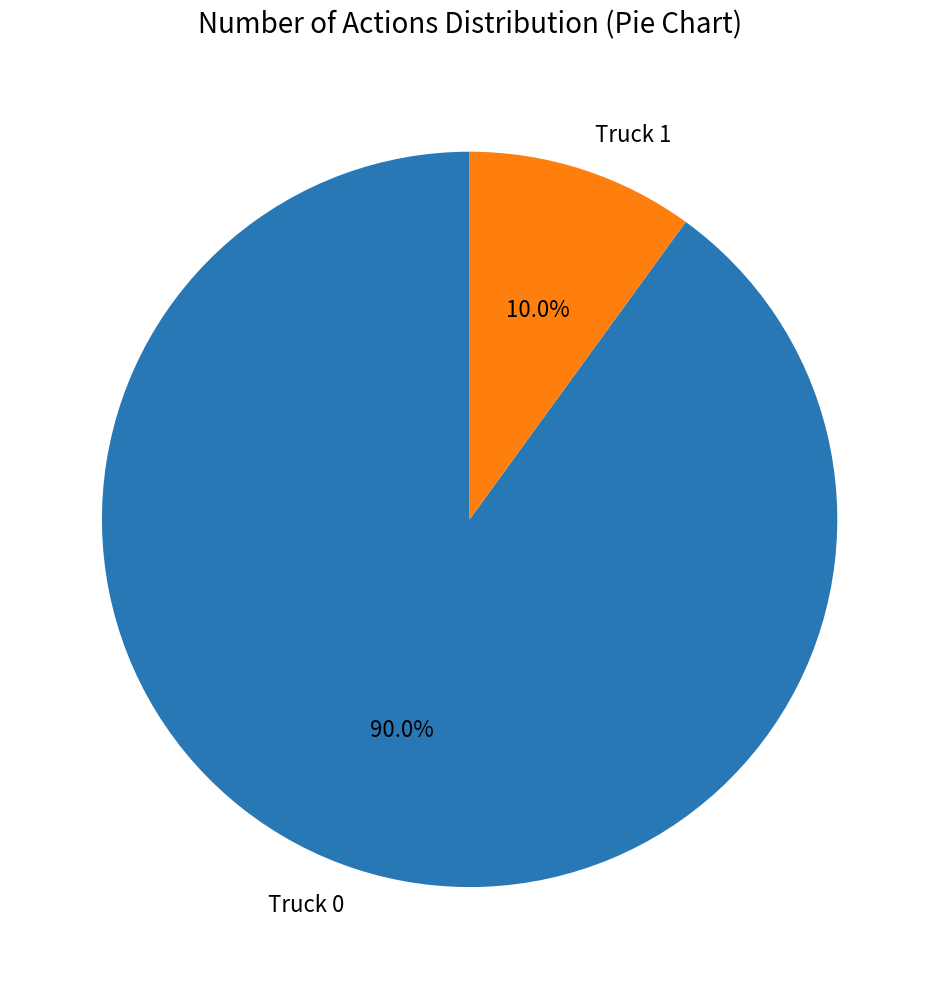

The Truck 1 slice represents 10% of the pie. True or false?

True